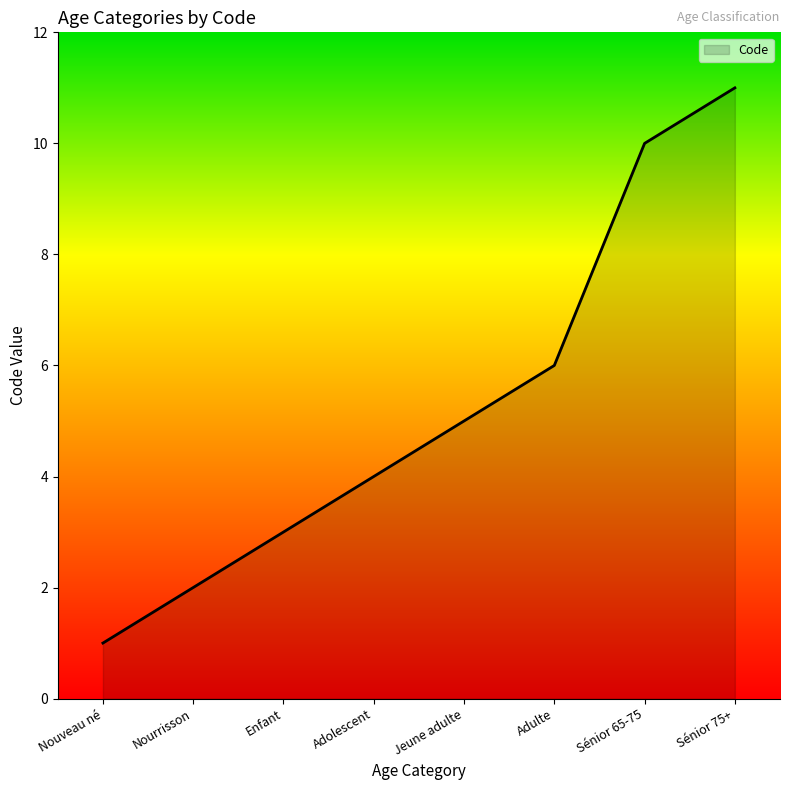

List the labels in order of value, smallest first.

Nouveau né, Nourrisson, Enfant, Adolescent, Jeune adulte, Adulte, Sénior 65-75, Sénior 75+